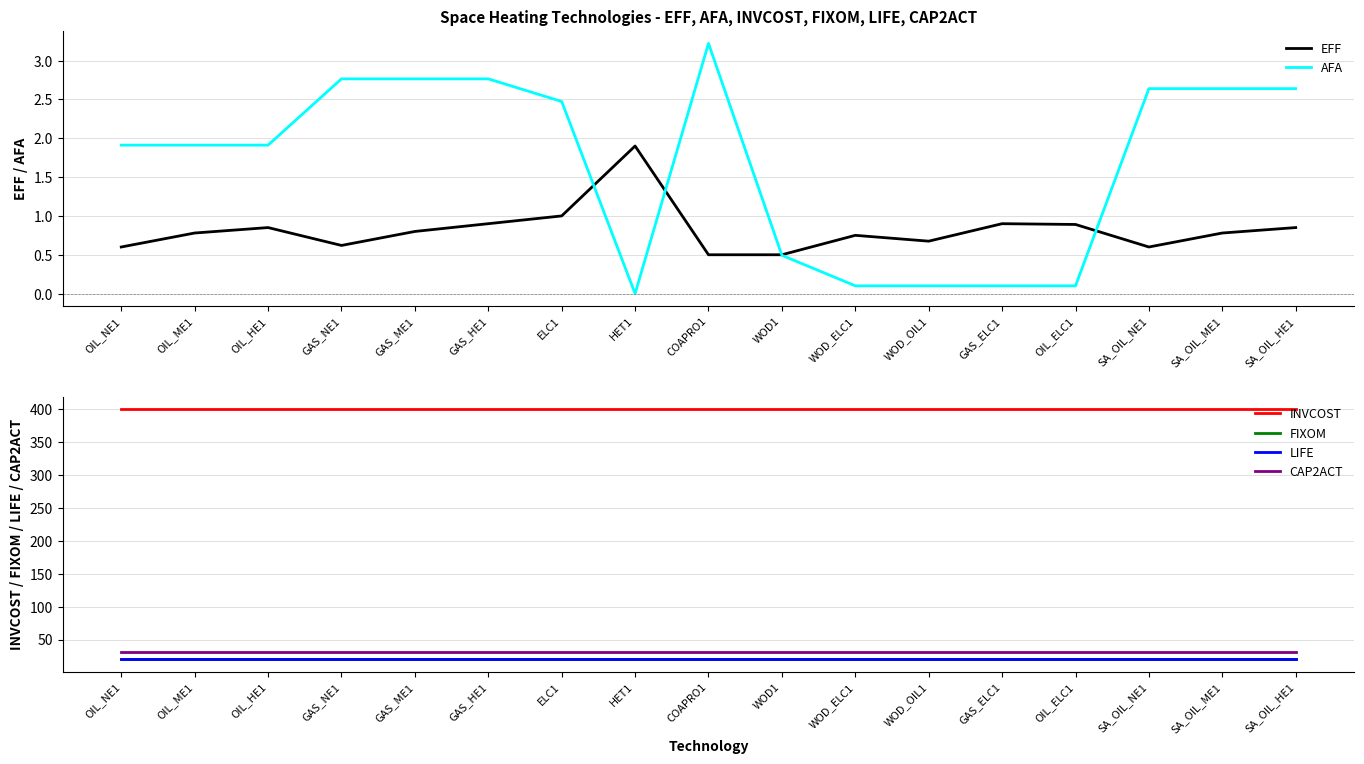

True or false: CAP2ACT and LIFE intersect in this chart.

False